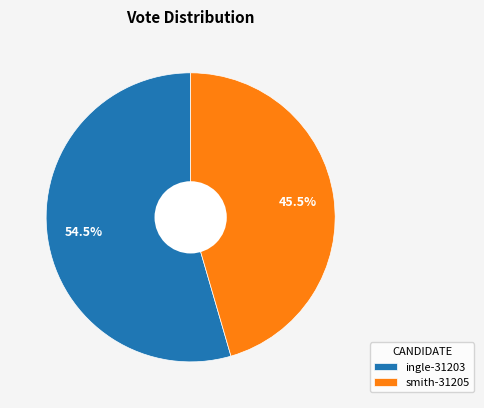

To the nearest percent, what is the combined percentage of ingle-31203 and smith-31205?

100%